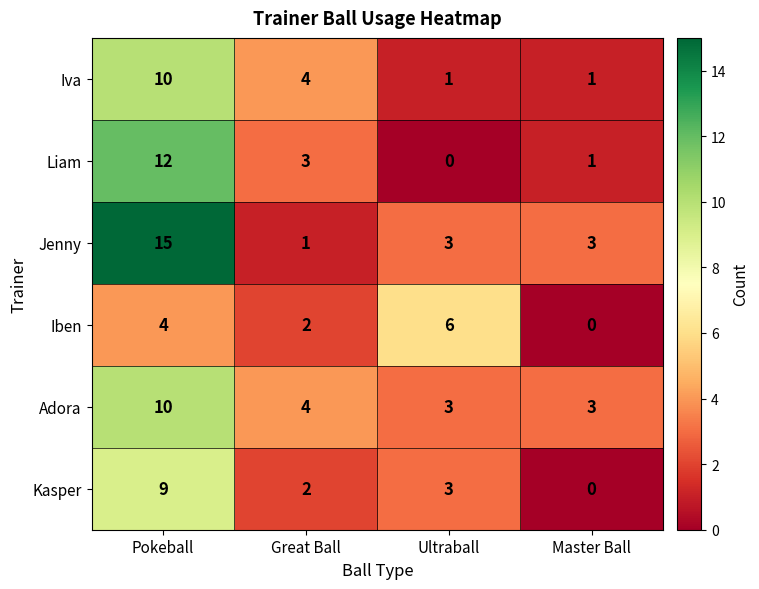

What is the difference between the maximum and minimum values in the Adora series?

7